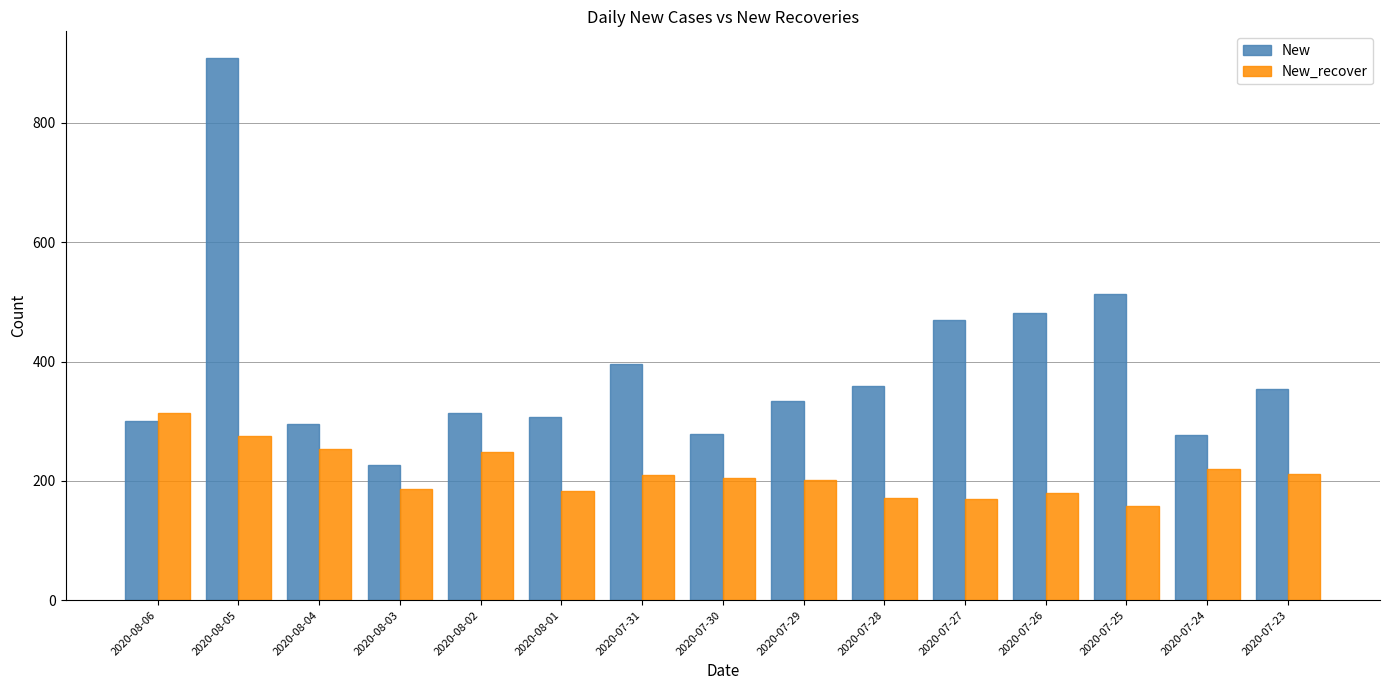

At which label does New_recover first exceed 205?

2020-08-06